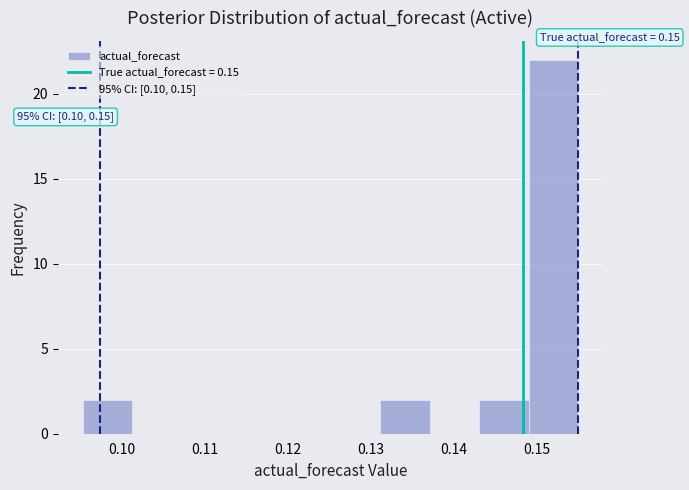

Which range on the x-axis has the tallest bar?

0.149 to 0.155